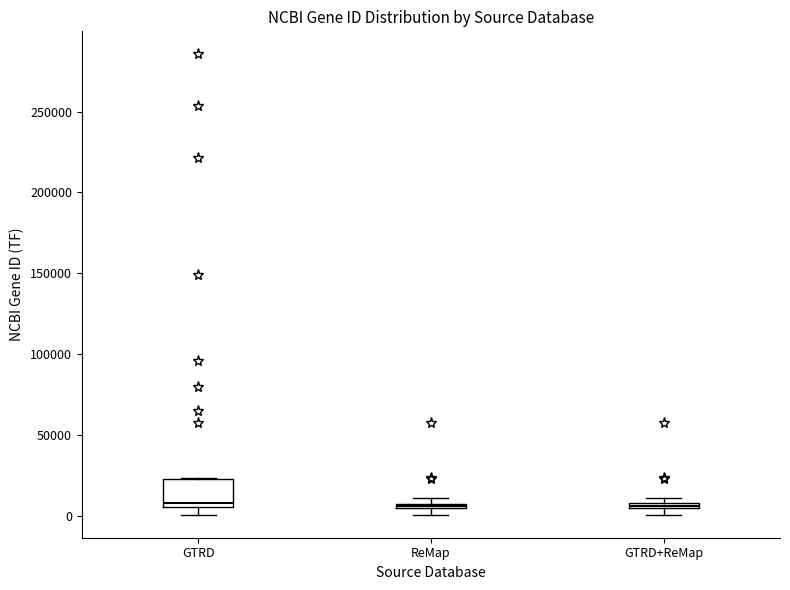

Which box is the tallest, from its lower edge to its upper edge?

GTRD